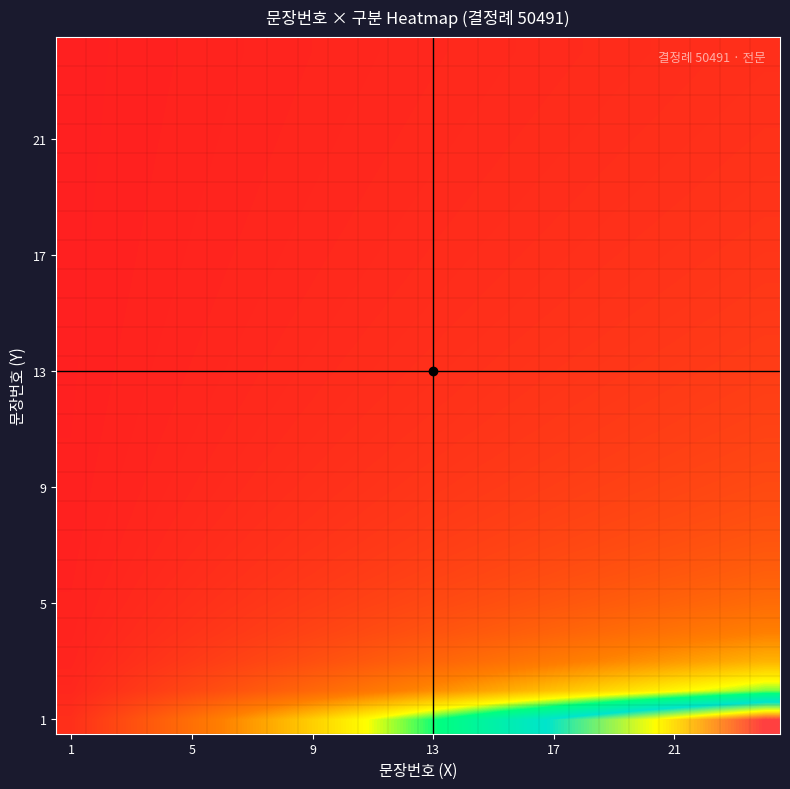

How many series are shown in this chart?

24